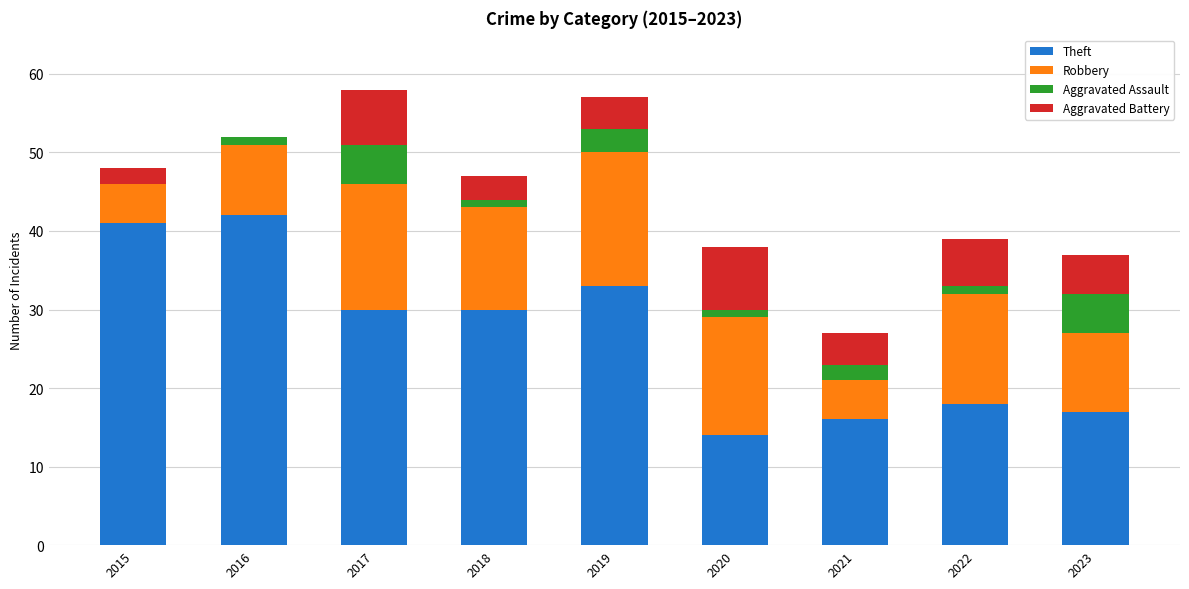

Are the bars horizontal?

No